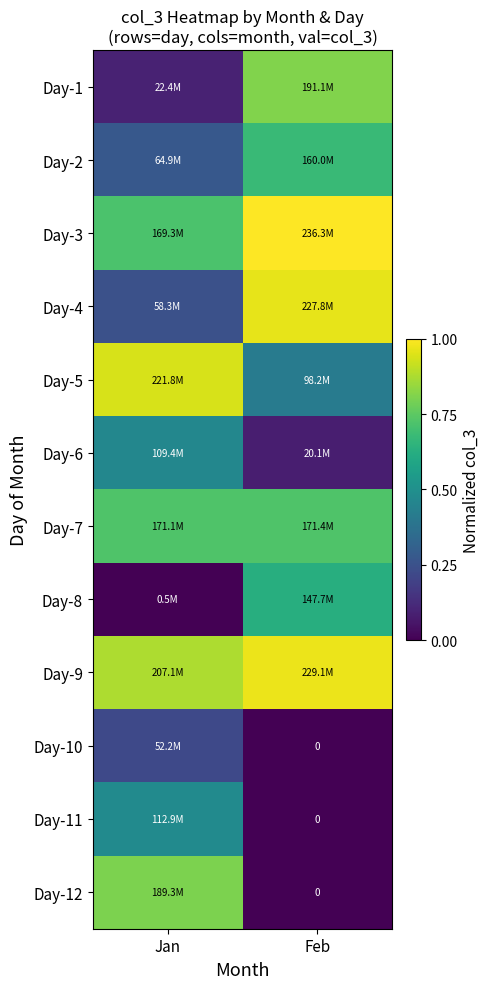

Read the Day-10 value at Jan.

0.2